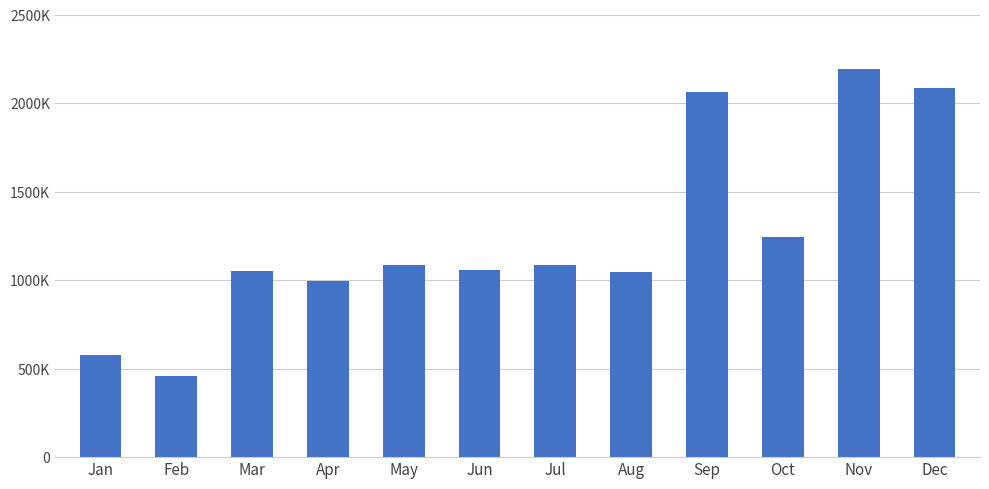

What value does the data have at Jan?

577972